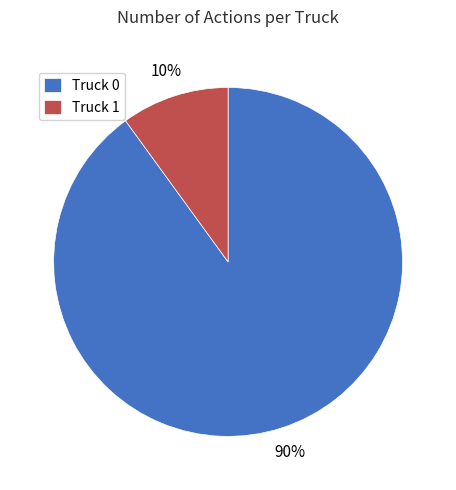

What is the smallest slice in the pie chart?

Truck 1